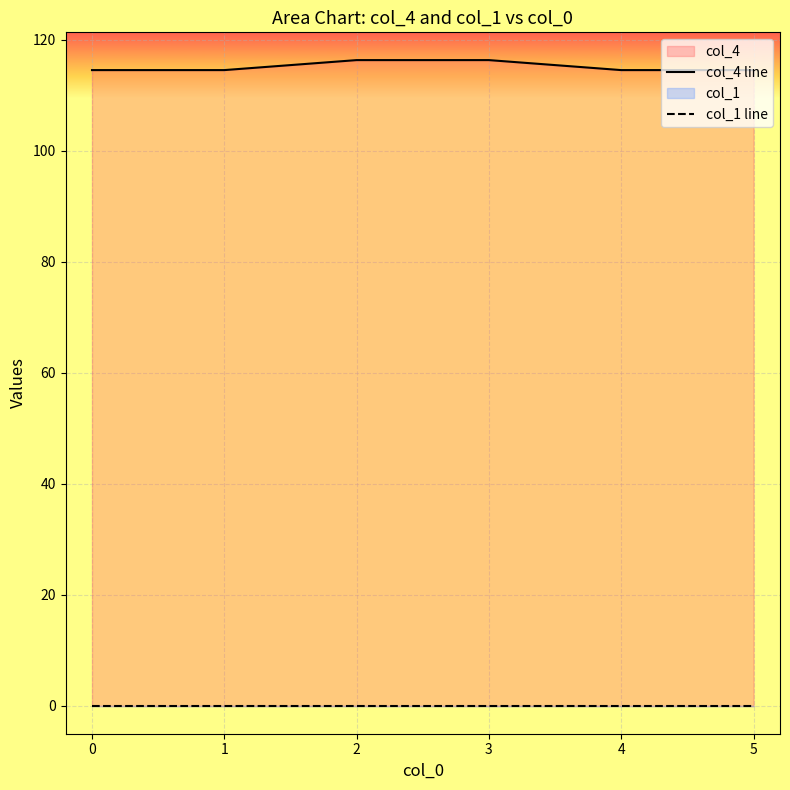

True or false: col_4 line and col_1 line intersect in this chart.

False